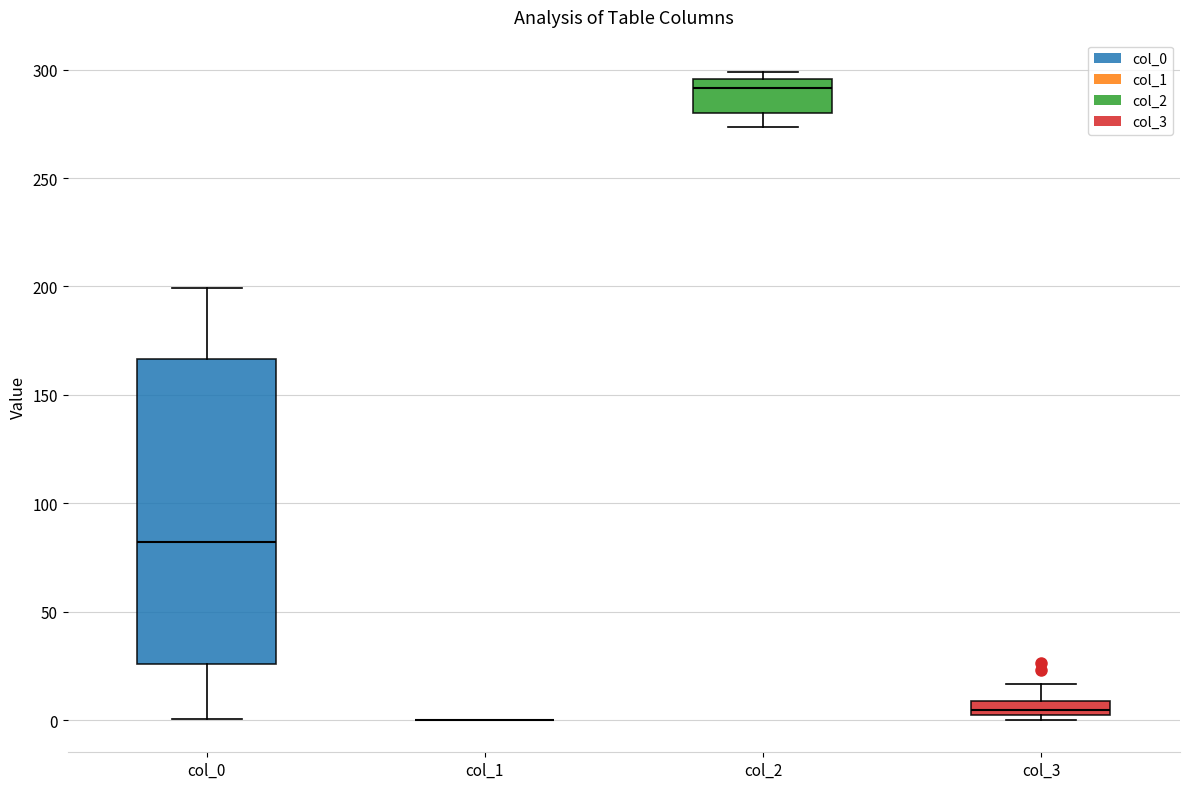

Where is the lower edge of the box for col_2 on the y-axis? The values are not printed on the chart, so give them approximately, as read against the axis.

280